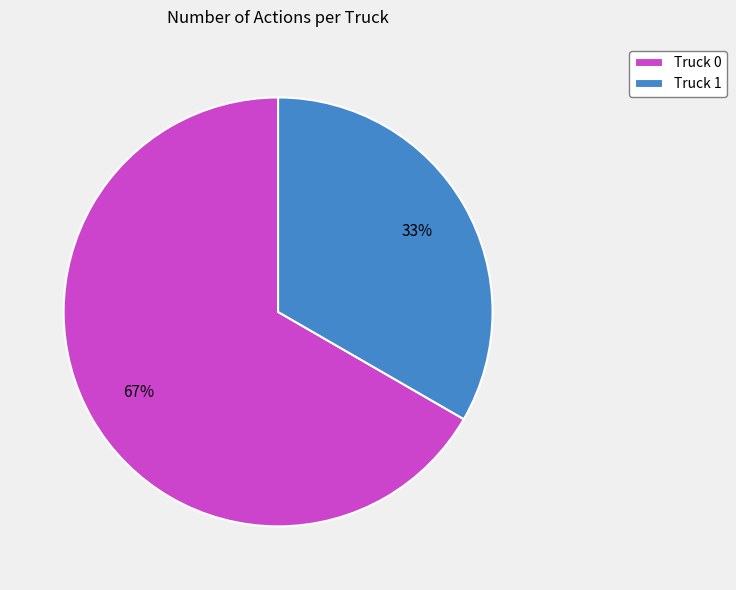

To the nearest percent, what is the combined percentage of Truck 0 and Truck 1?

100%